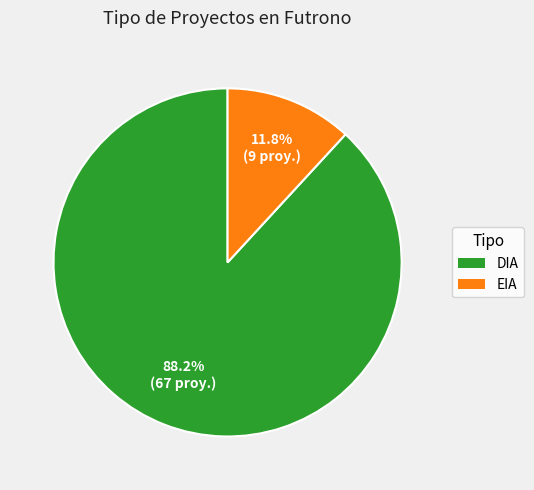

To the nearest percent, what percentage of the pie is DIA?

88%